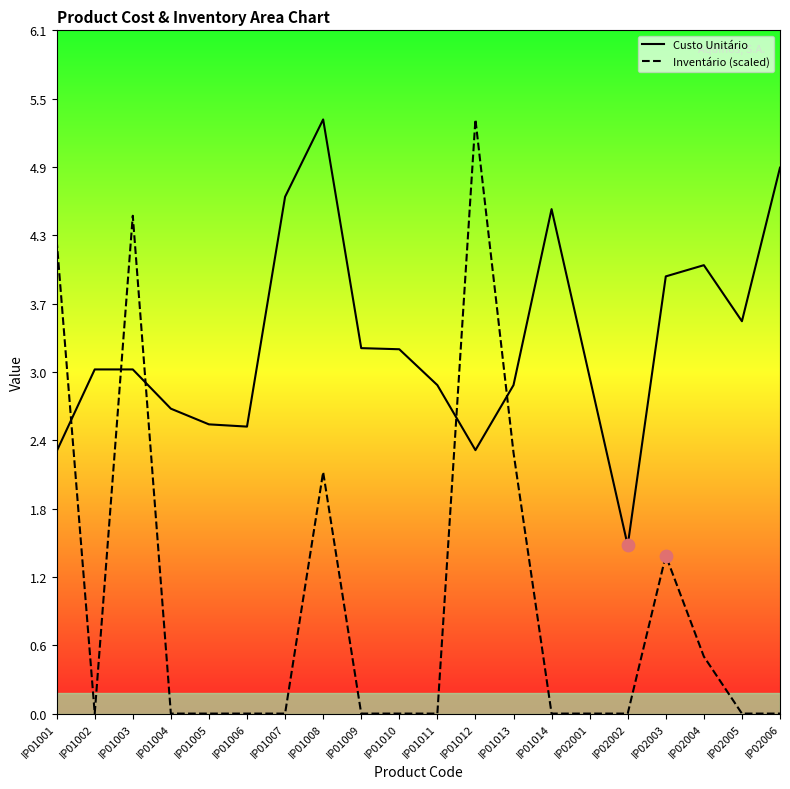

Which series reaches the minimum Y coordinate?

Inventário (scaled)